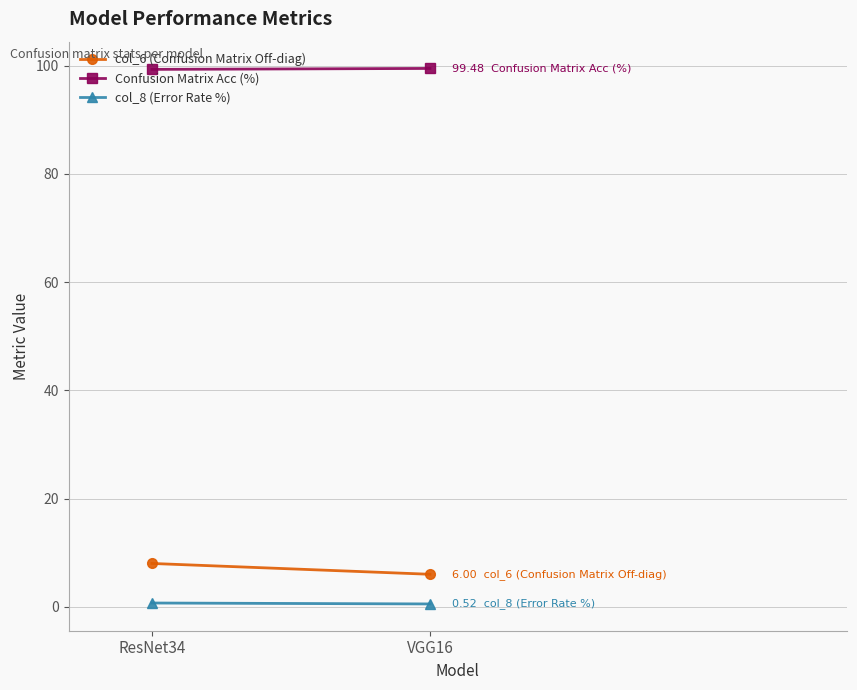

Which series has the widest spread of values?

col_6 (Confusion Matrix Off-diag)